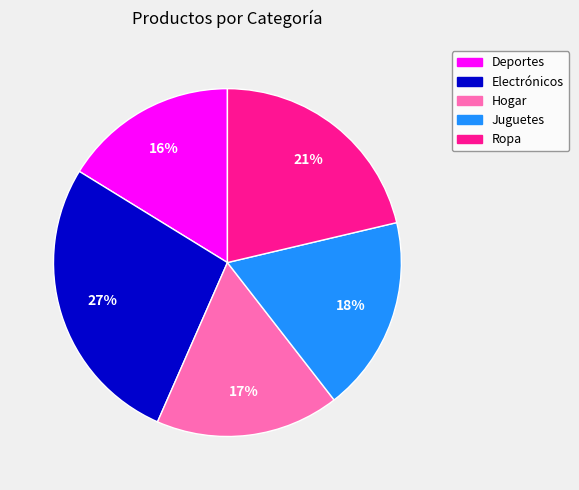

Do Electrónicos and Juguetes together represent more than half of the pie?

No